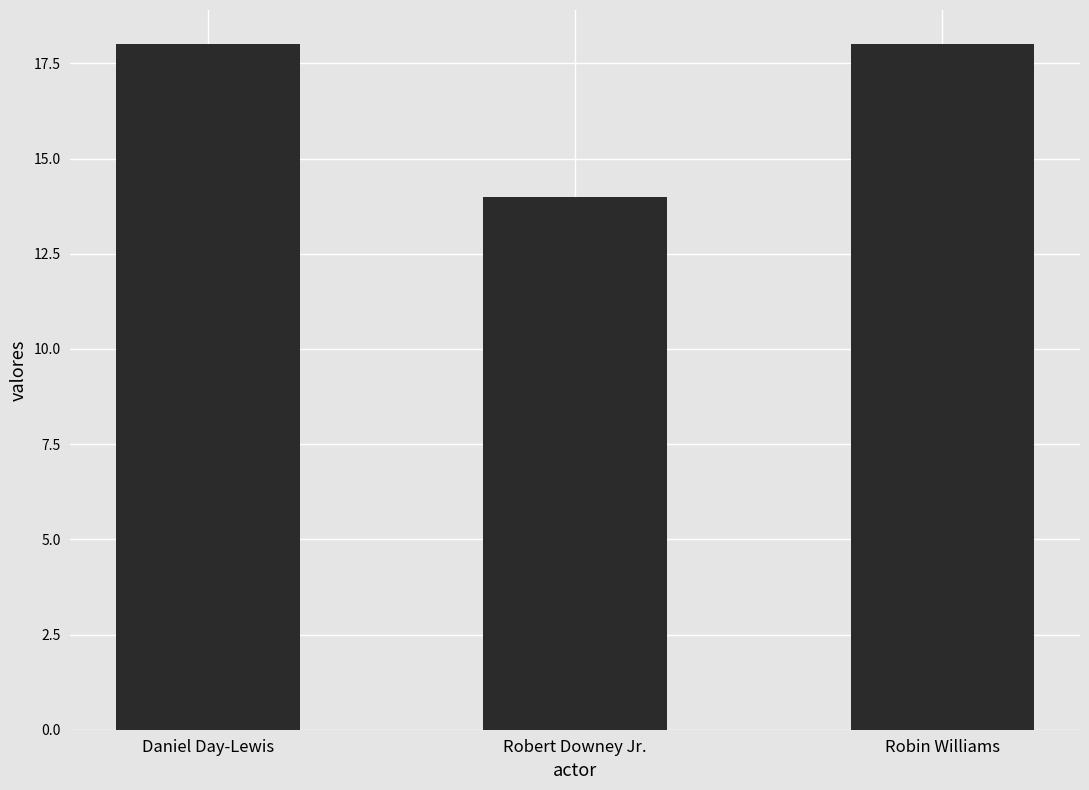

What is the greatest value displayed?

18